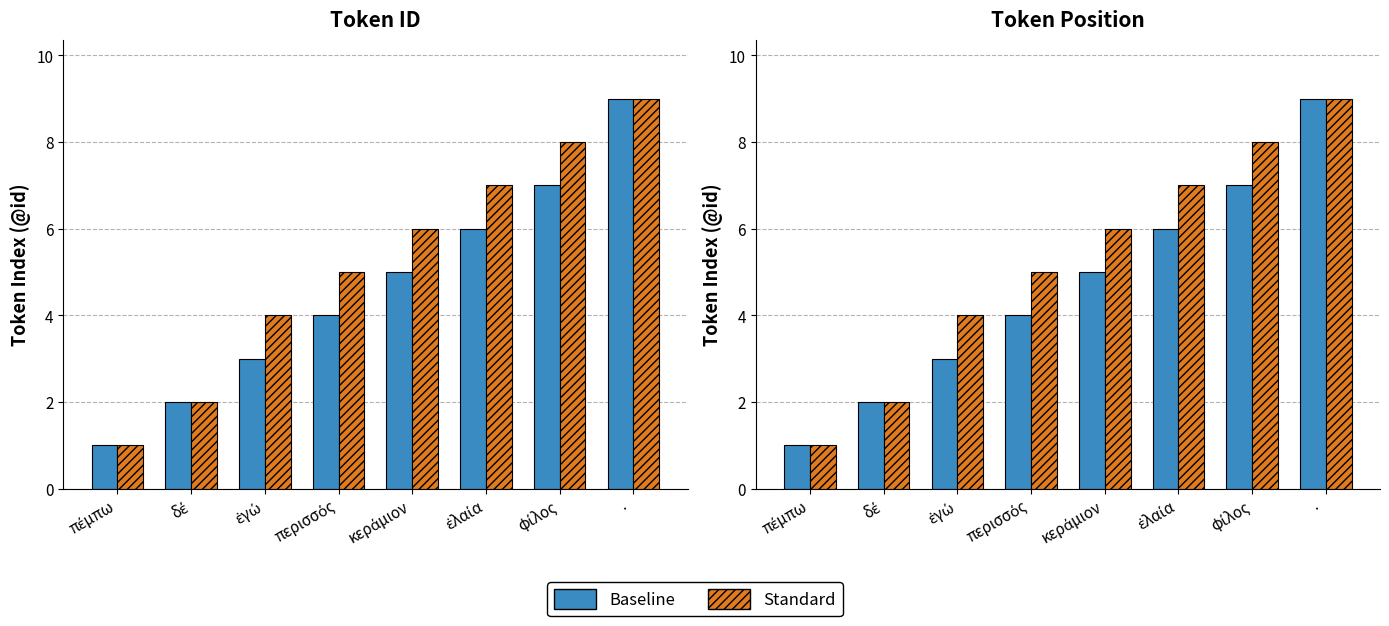

Reading right to left, what are all the values shown in this chart?

Baseline: 9	7	6	5	4	3	2	1
Standard: 9	8	7	6	5	4	2	1